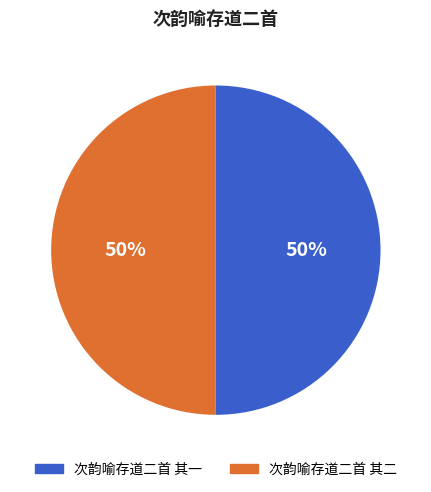

True or false: 次韵喻存道二首 其一 accounts for 50% of the total.

True